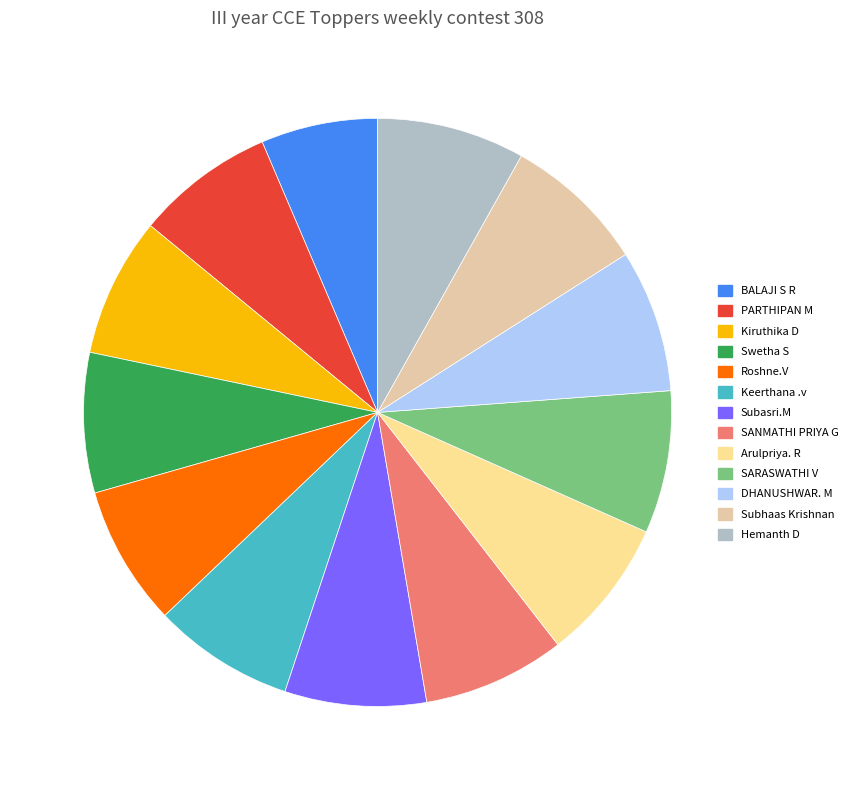

What percentage is the Keerthana .v slice, to the nearest percent?

8%